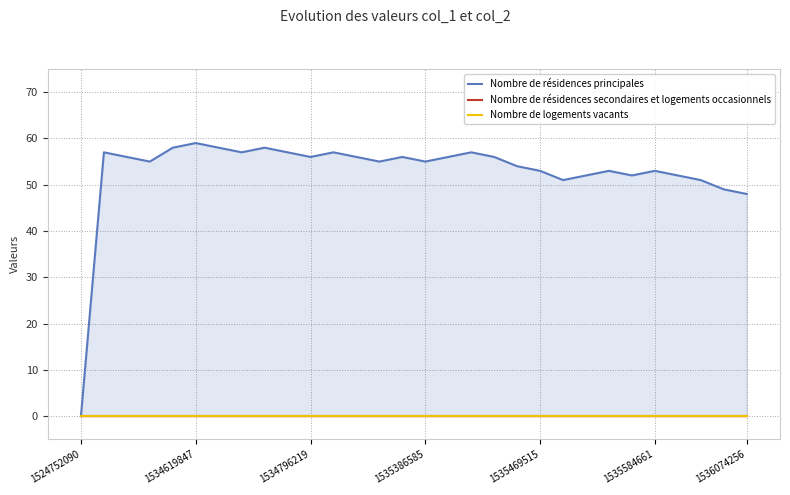

Count the number of categories in the chart.

30